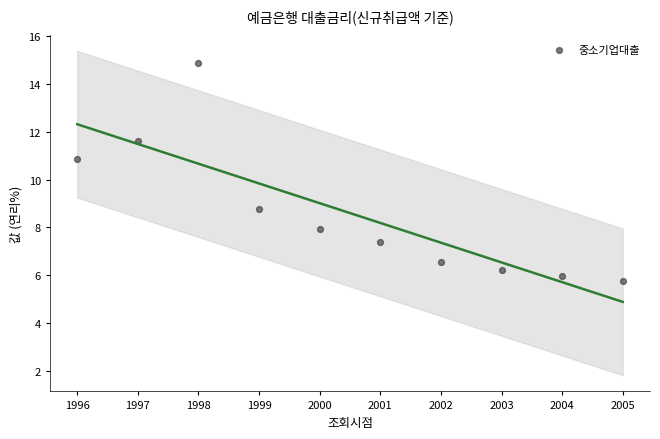

What is the average X value?

2000.5